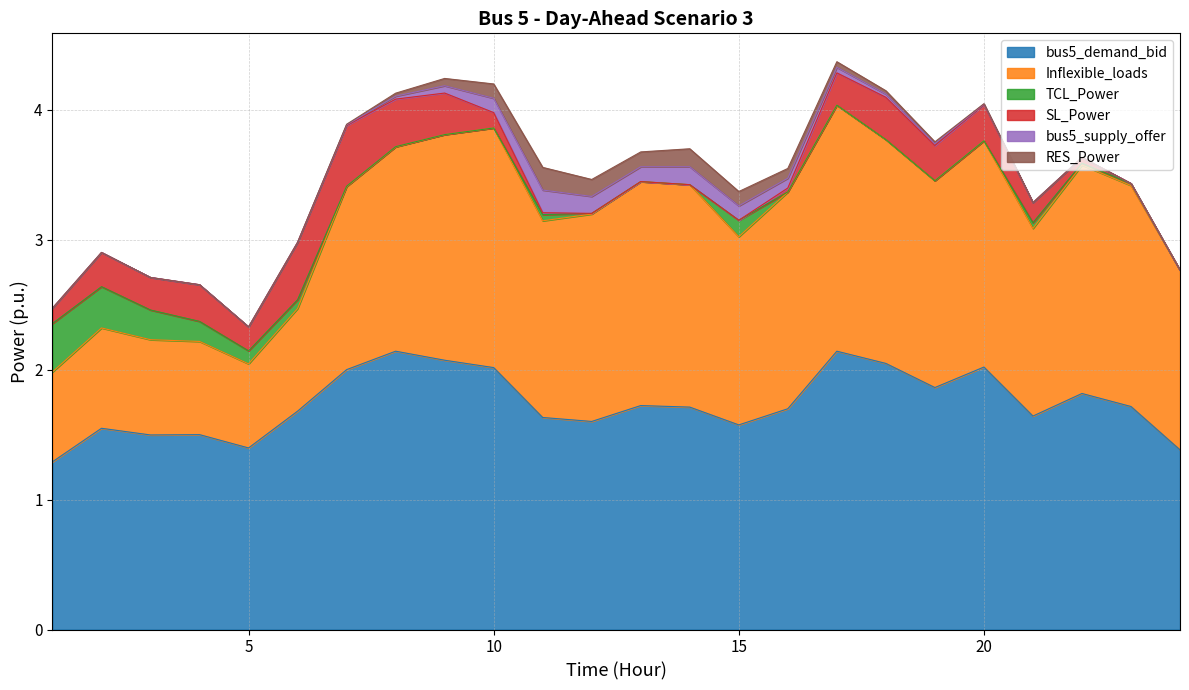

In Inflexible_loads, how many points are higher than both neighbors (excluding endpoints)?

6